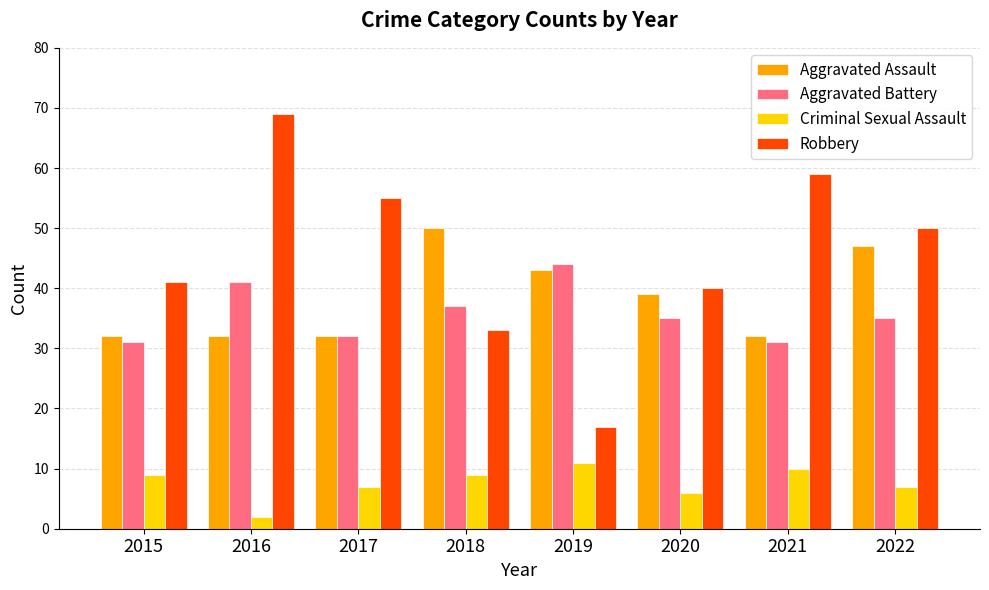

How many groups of bars are there?

8